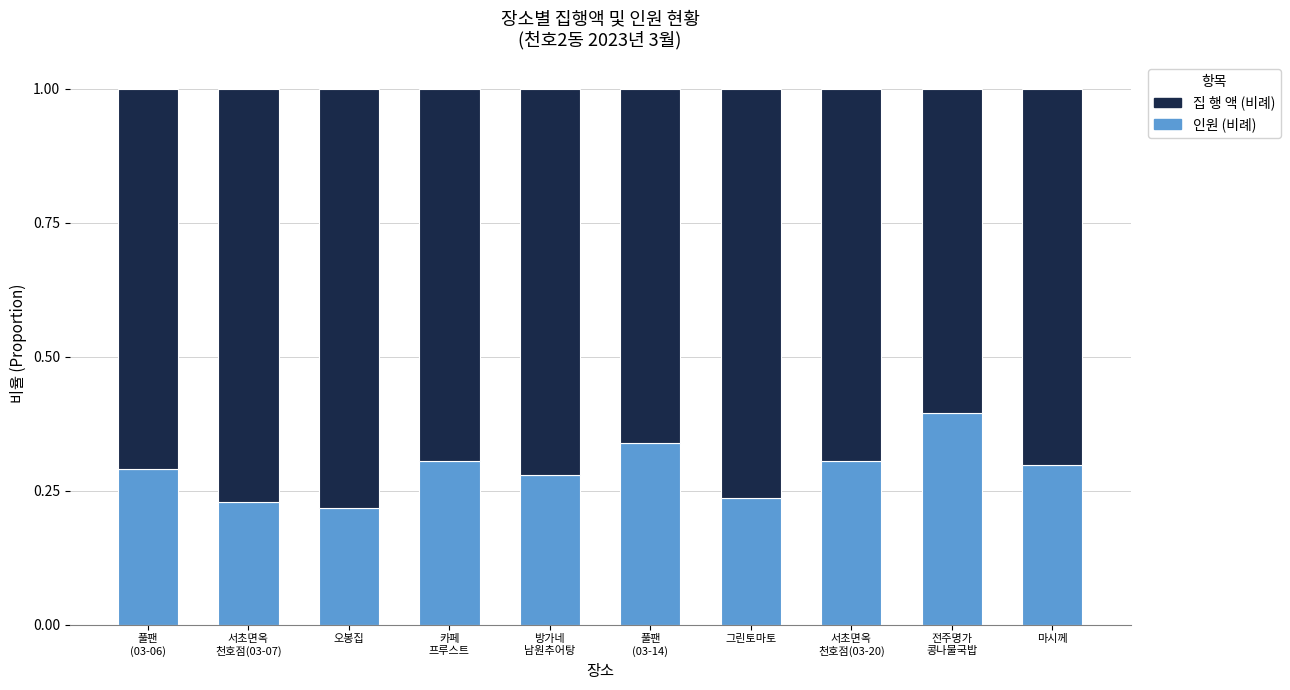

What is the total value across all series at 풀팬
(03-14)?

1.0